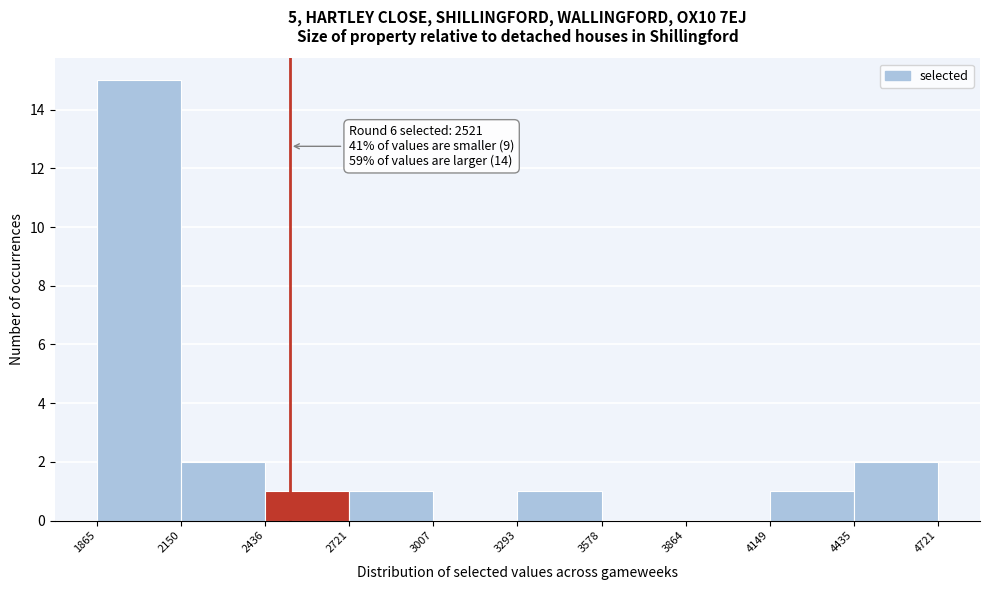

Over which range of the x-axis is the bar tallest?

1865 to 2150